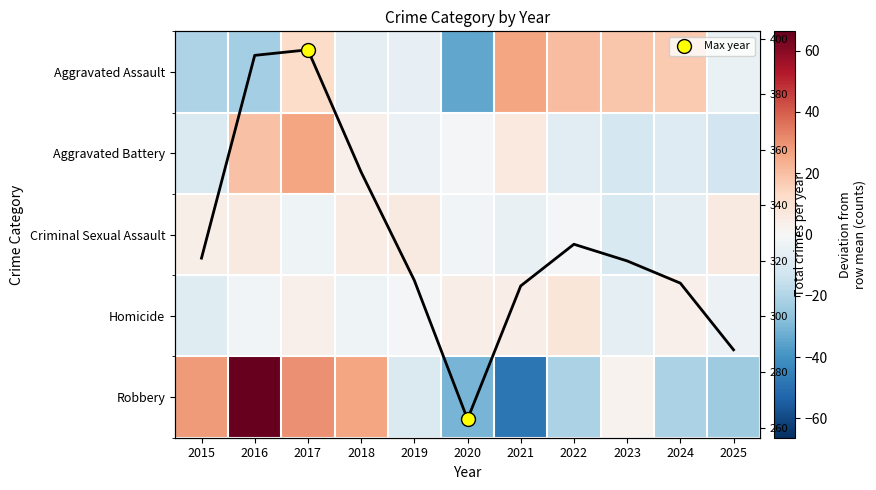

At which category does the chart reach its peak across all series?

2016